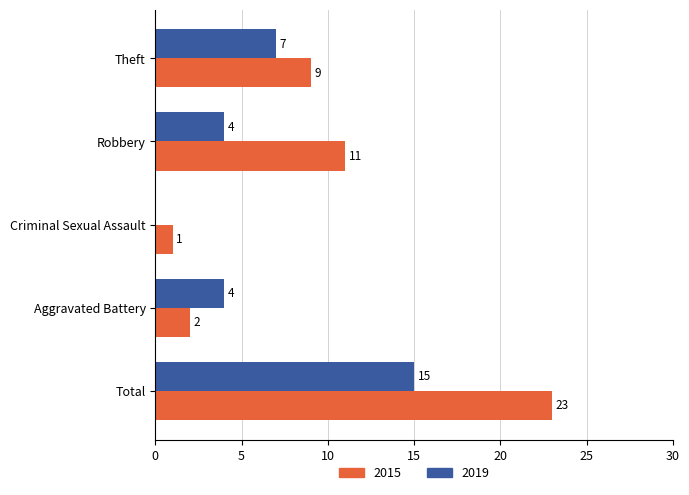

How many distinct data groups are displayed?

2